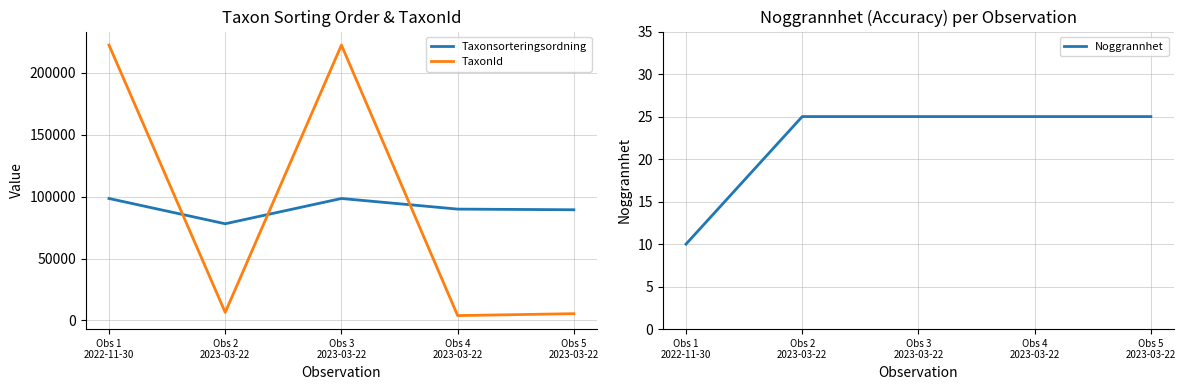

What is the difference between the highest and lowest values at Obs 3
2023-03-22?

222473